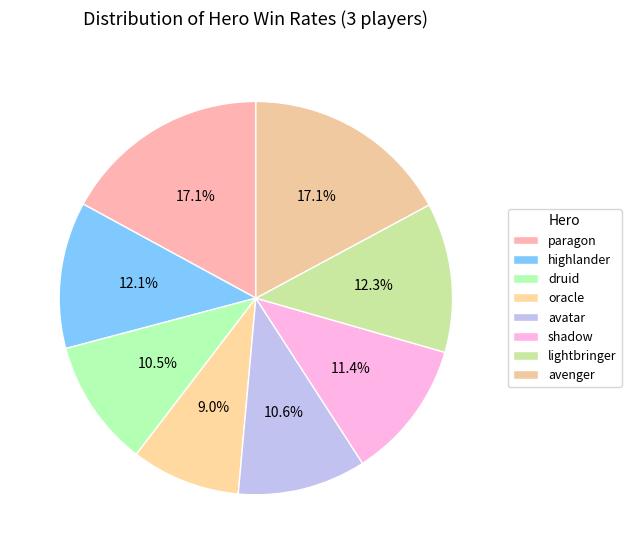

How many segments does this pie chart have?

8